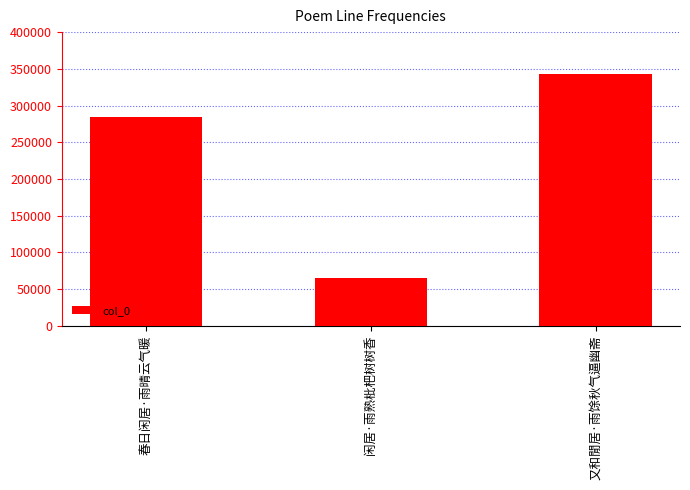

Rank the categories by value from highest to lowest.

又和閒居·雨馀秋气逼幽斋, 春日闲居·雨晴云气暖, 闲居·雨熟枇杷树树香